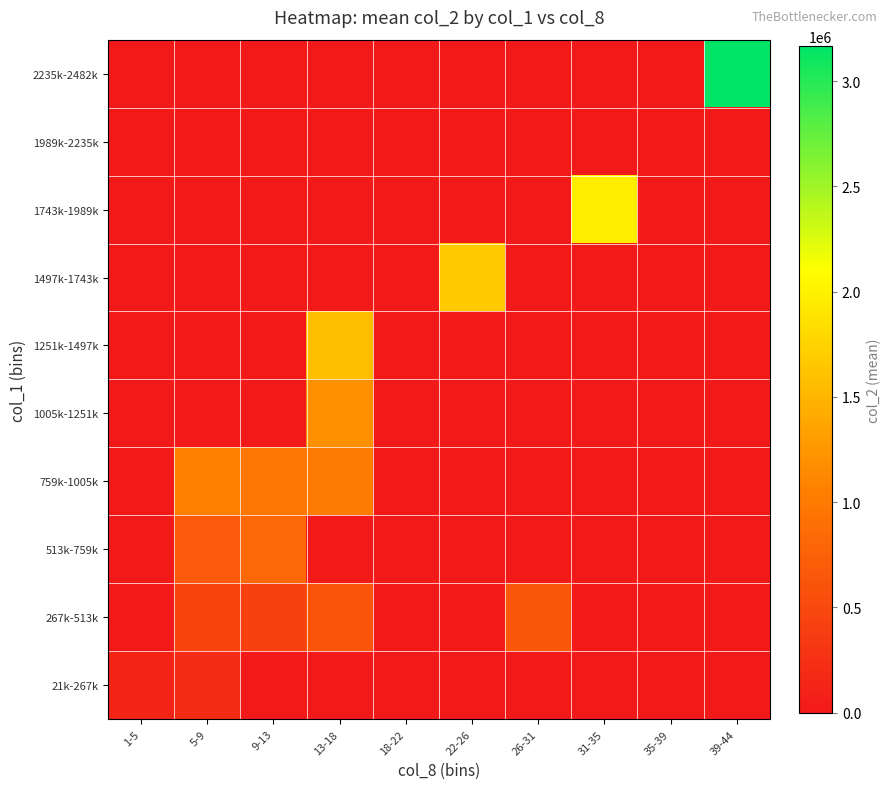

At which category does the chart reach its minimum across all series?

9-13